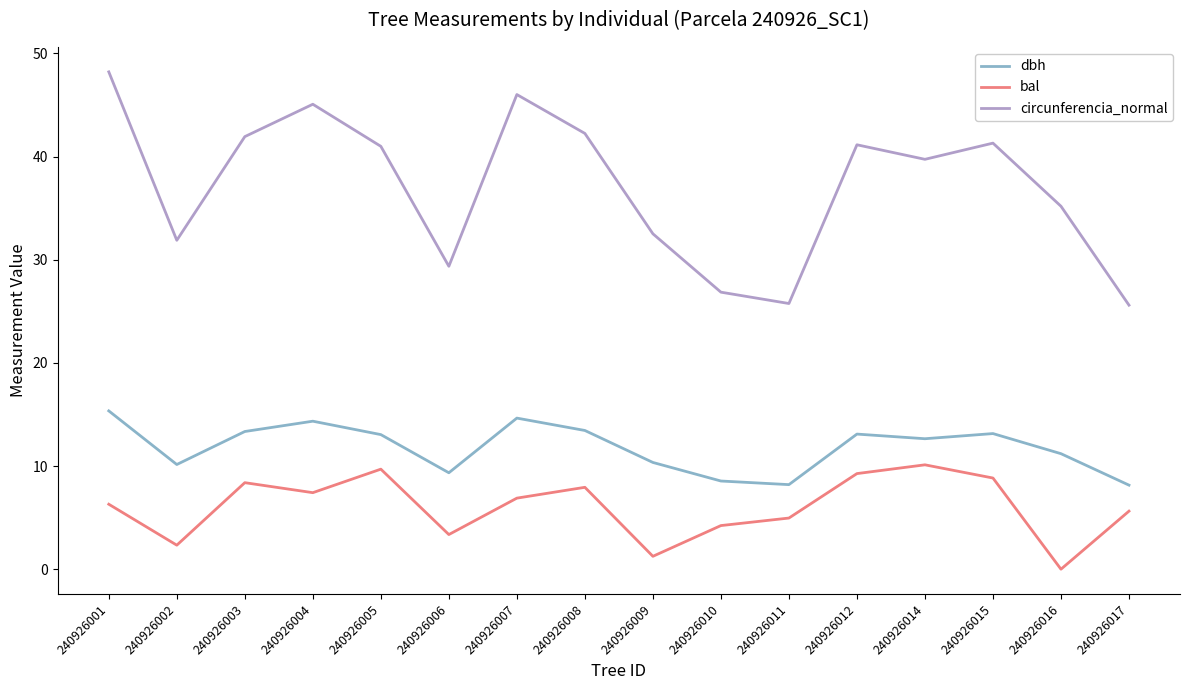

How many values in the bal series exceed 6?

9